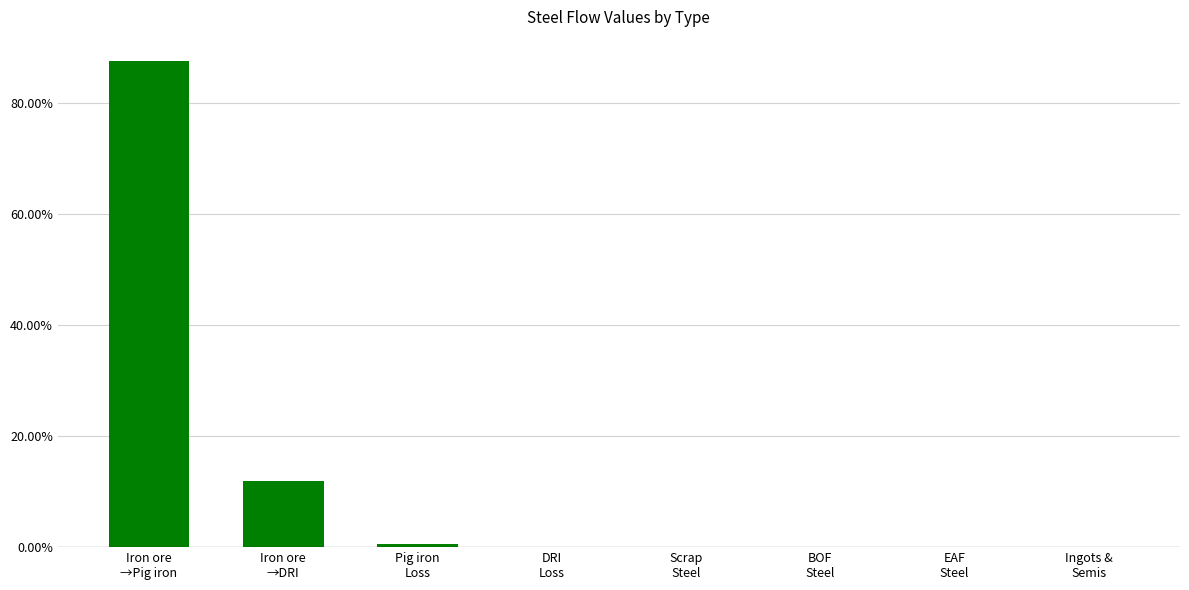

The chart shows a value of -37.7 at Scrap
Steel. True or false?

False